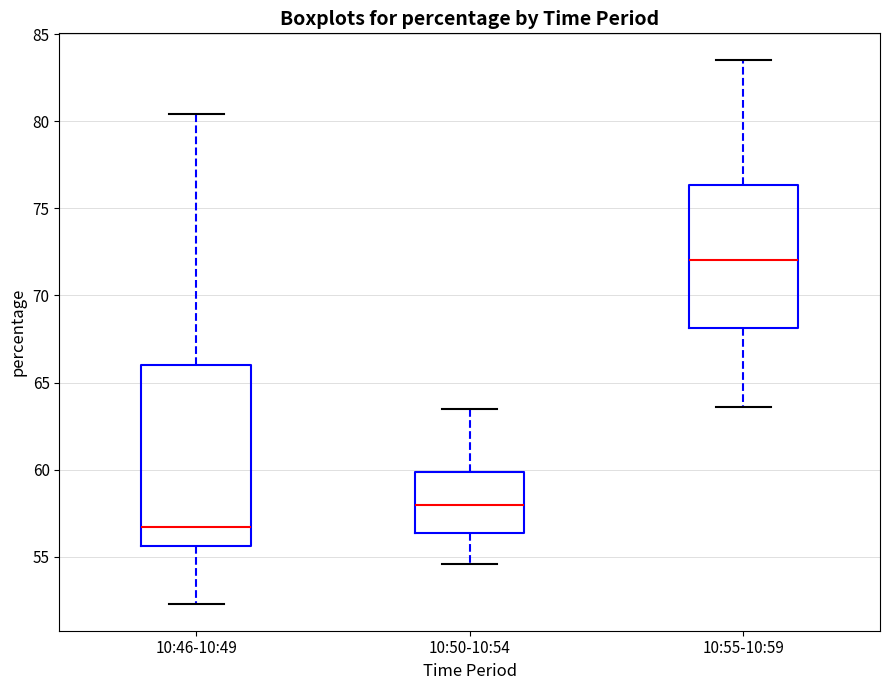

Which box's median line is the lowest?

10:46-10:49